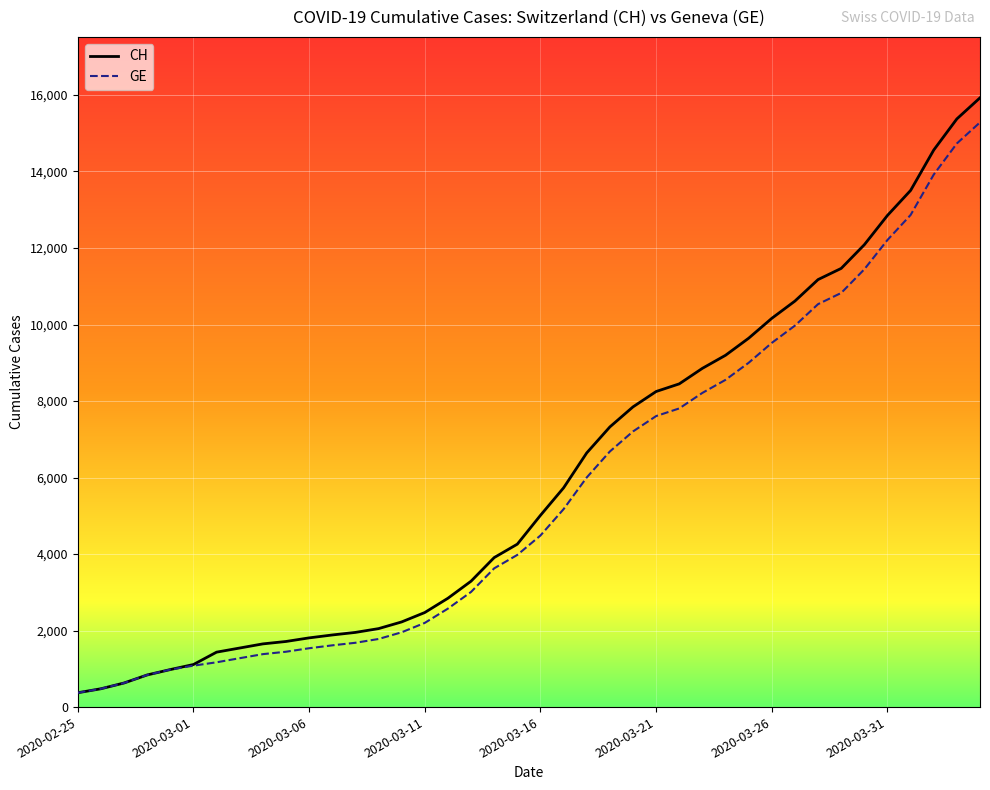

What is the minimum value shown in the chart?

375